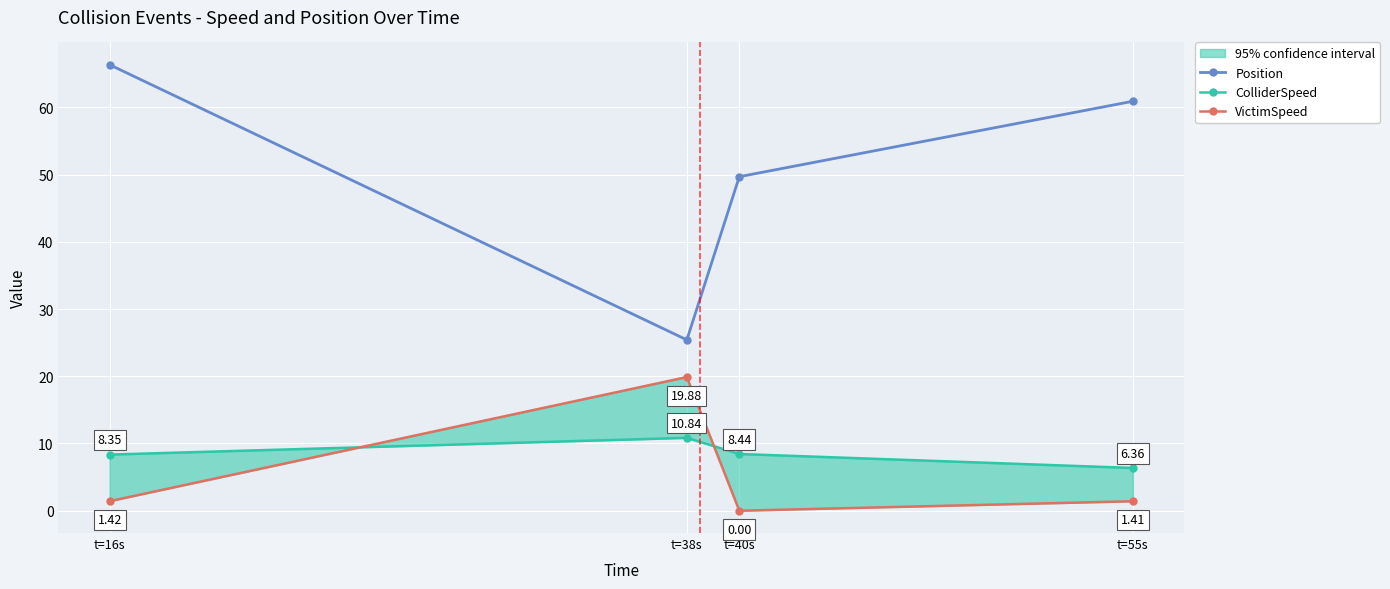

Is it true that ColliderSpeed equals 8.7 at t=55s?

False